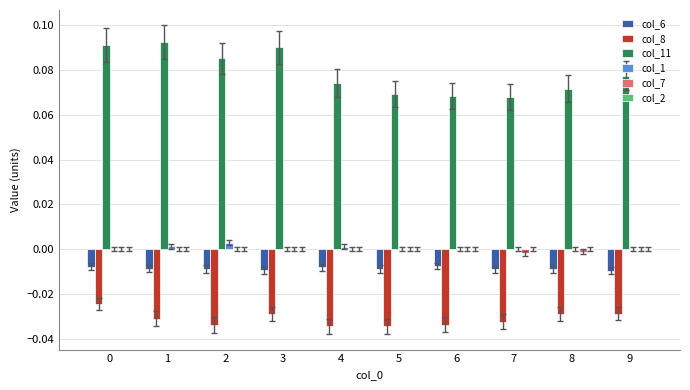

Is the value of col_11 at 0 greater than the value of col_1 at 2?

Yes